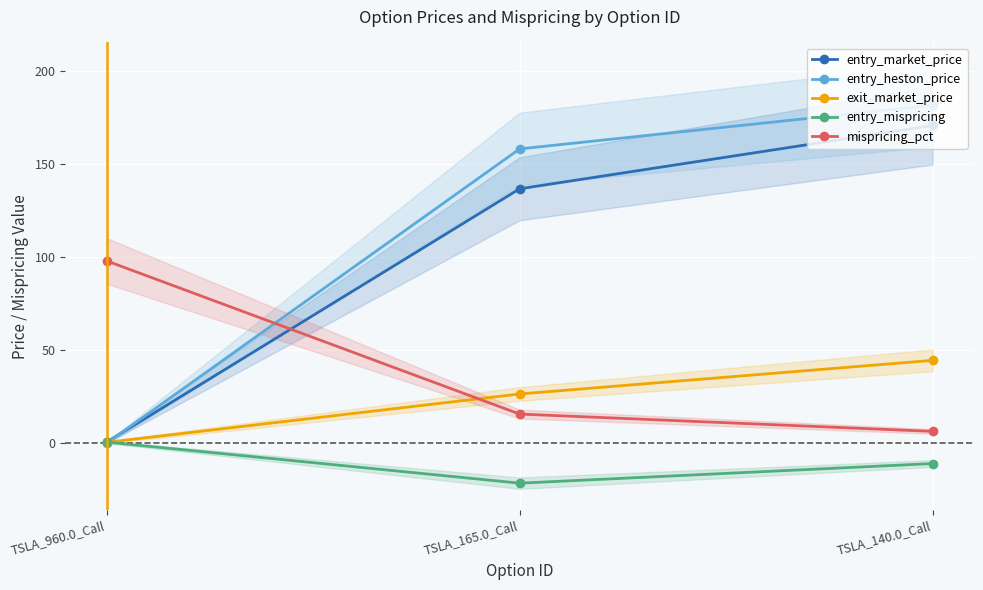

Where does the entry_mispricing series first go above -10?

TSLA_960.0_Call